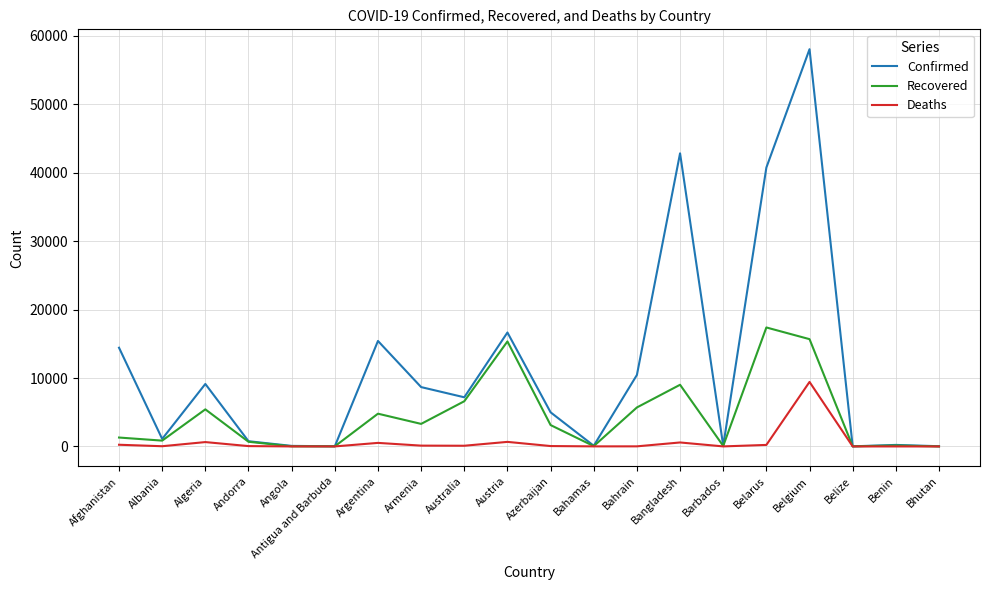

What is the average value of the Deaths series?

636